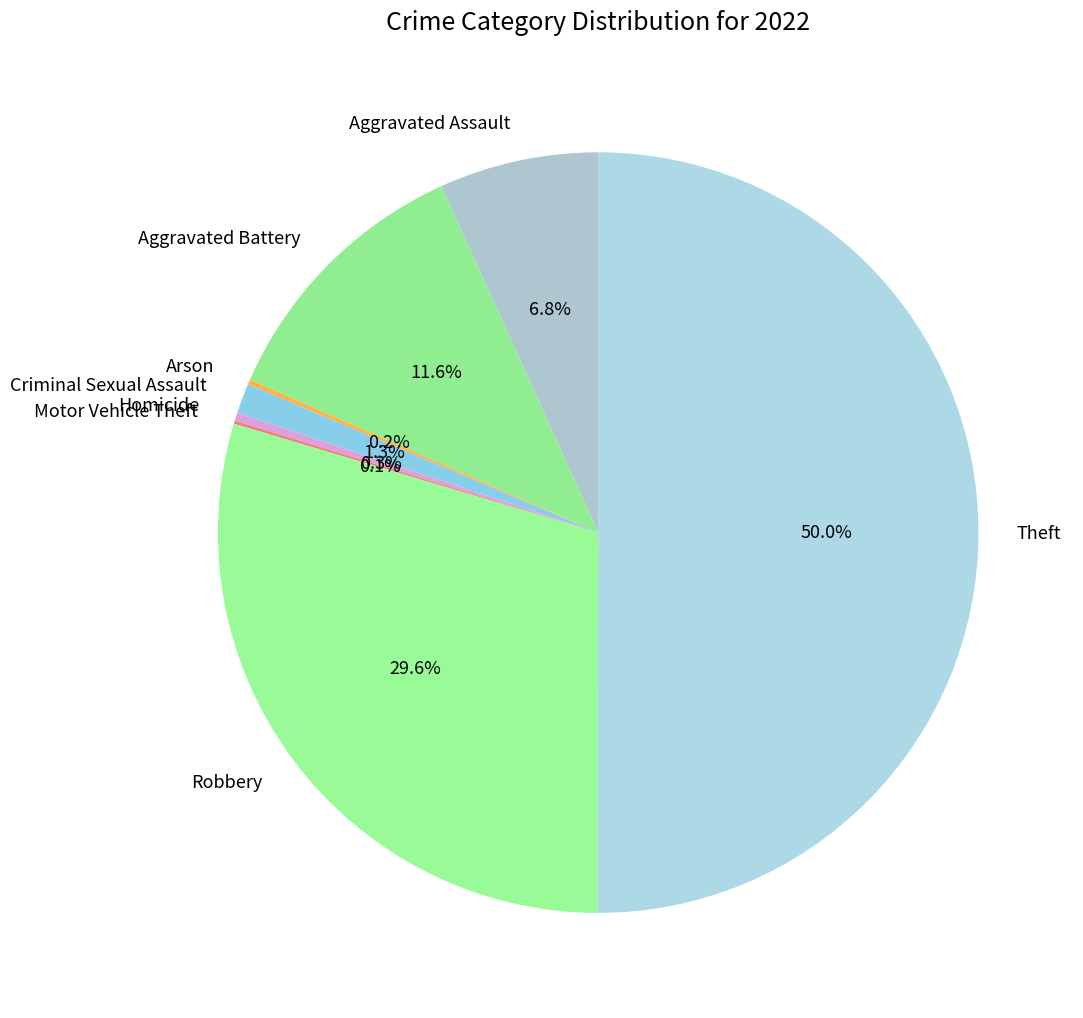

What portion of the pie excludes Homicide?

99.7%